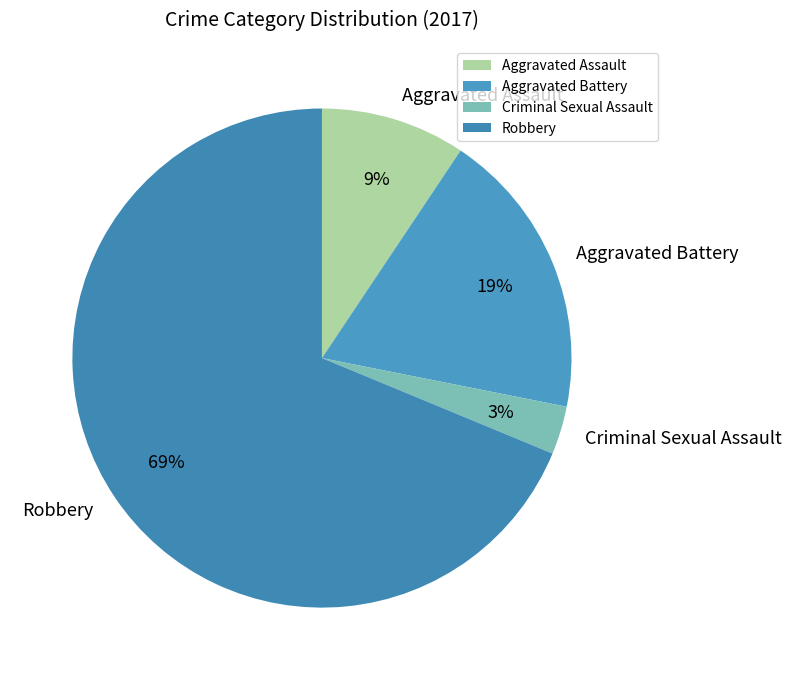

To the nearest percent, what is the combined percentage of Aggravated Battery and Aggravated Assault?

28%